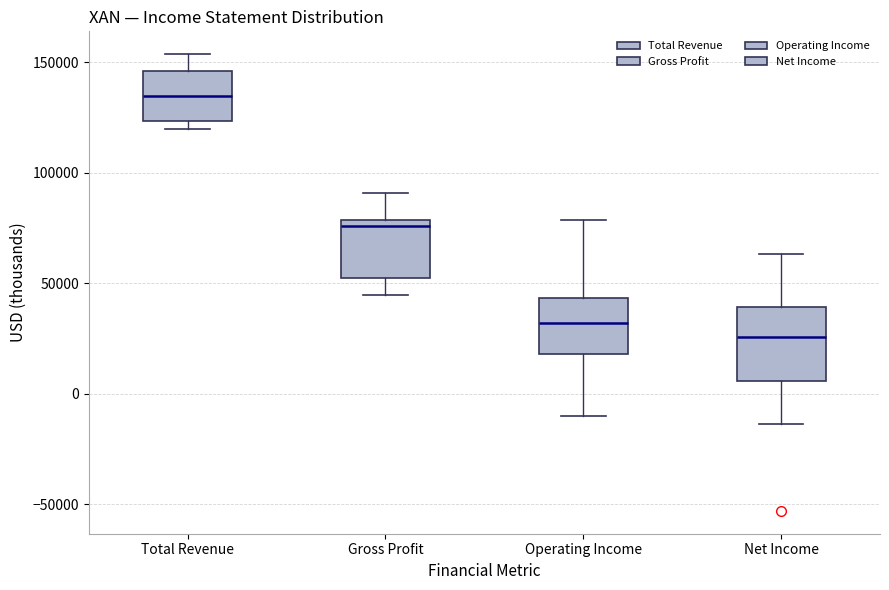

Which box's median line is the highest?

Total Revenue